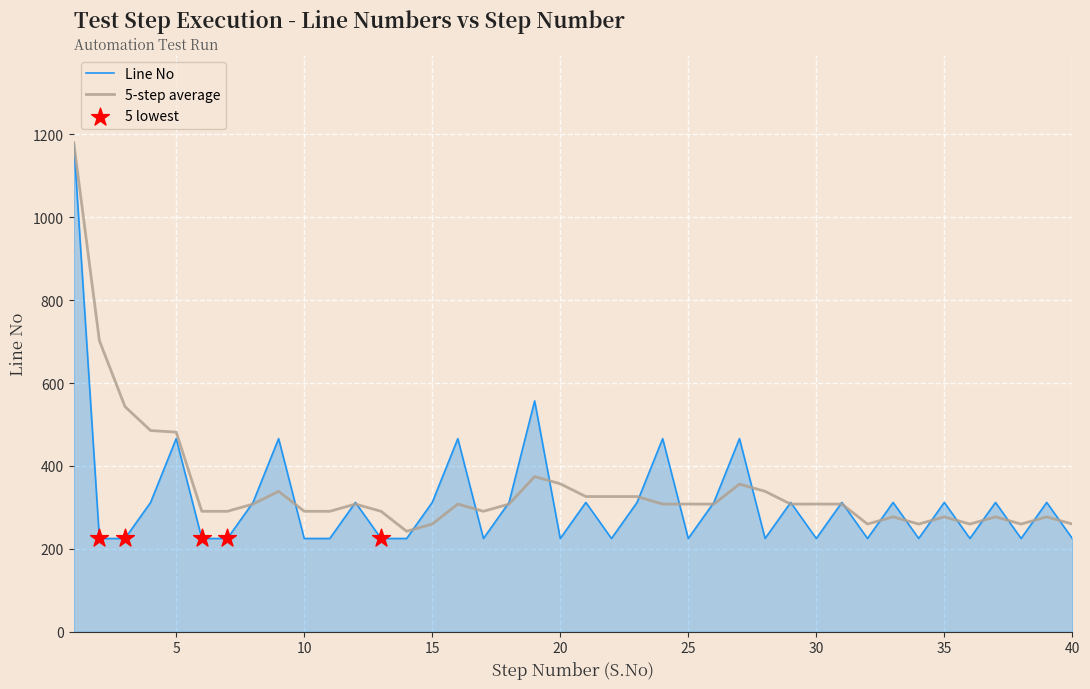

Which series has the widest spread of values?

Line No